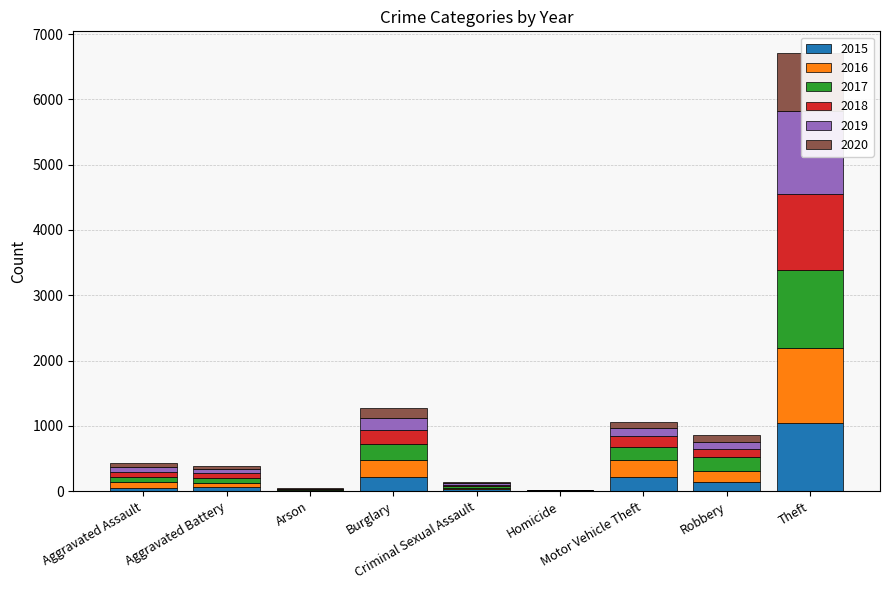

List the labels in order of 2018 value, largest first.

Theft, Burglary, Motor Vehicle Theft, Robbery, Aggravated Battery, Aggravated Assault, Criminal Sexual Assault, Arson, Homicide